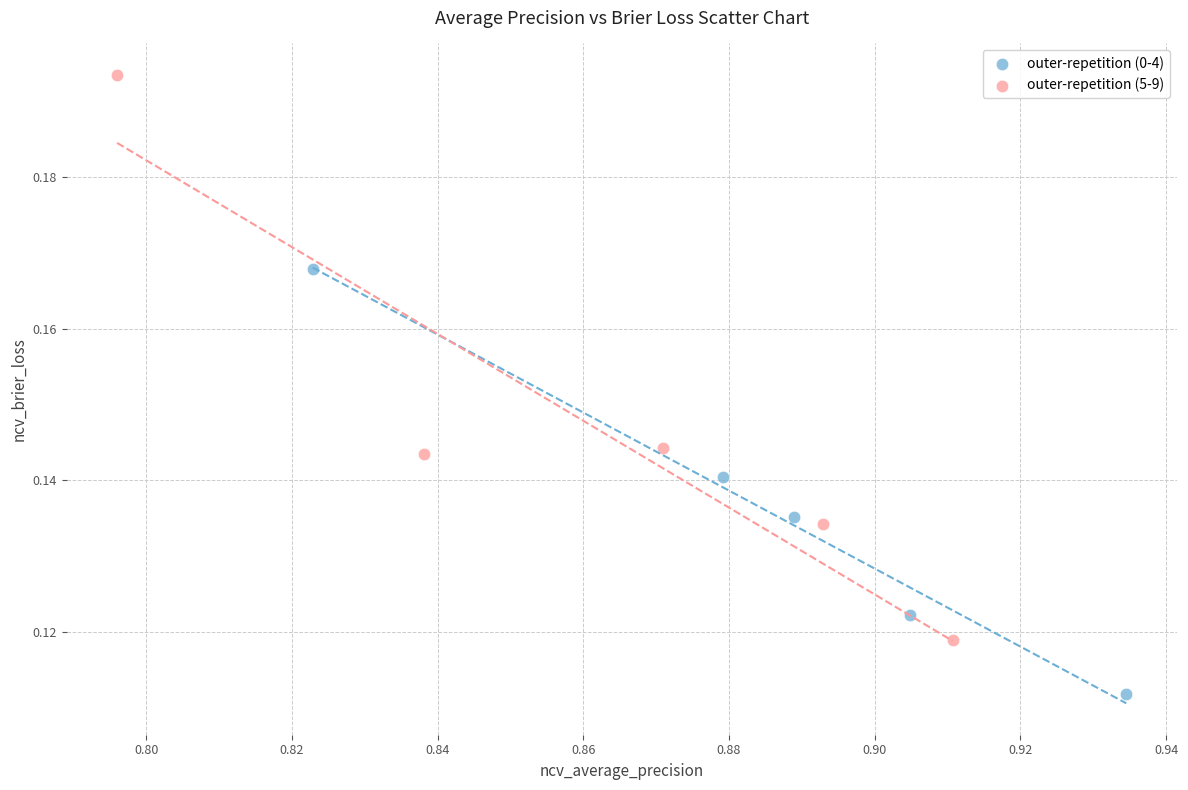

Which series reaches the maximum Y coordinate?

outer-repetition (5-9)